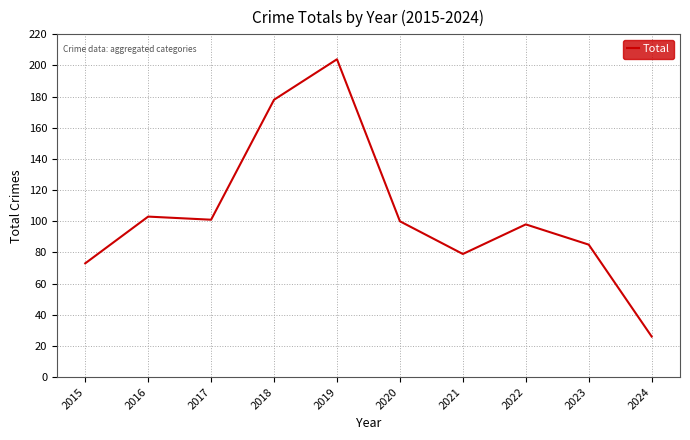

Is this an area chart (filled region under the line)?

No